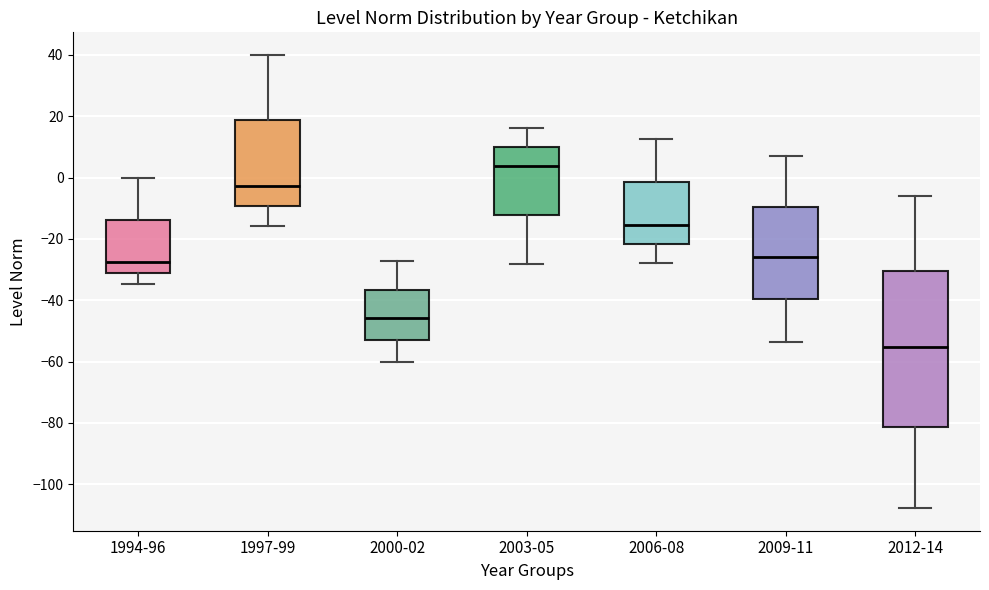

Comparing the boxes themselves (not the whiskers), which one is the tallest?

2012-14